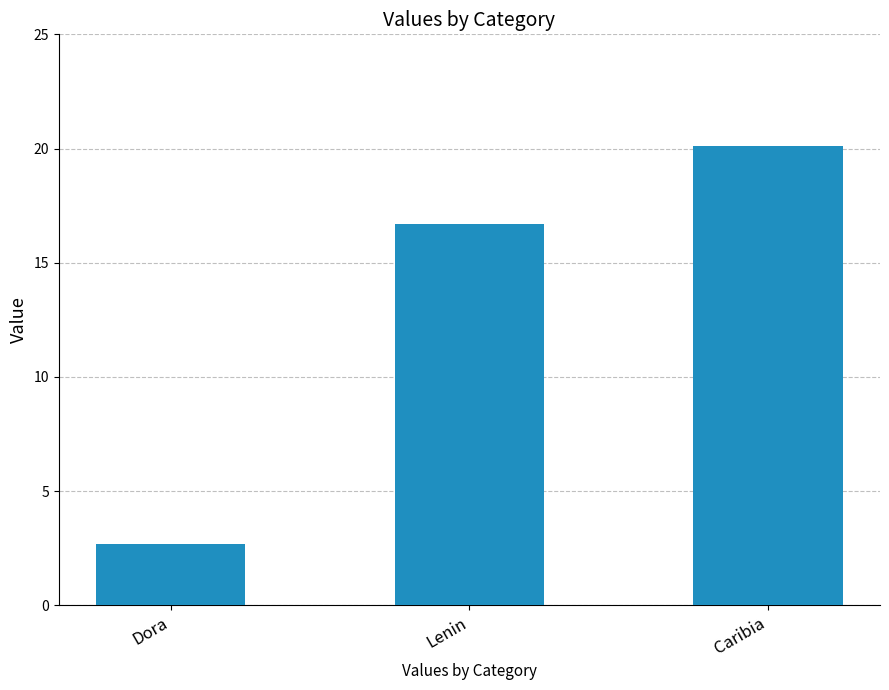

List the labels in order of value, largest first.

Caribia, Lenin, Dora